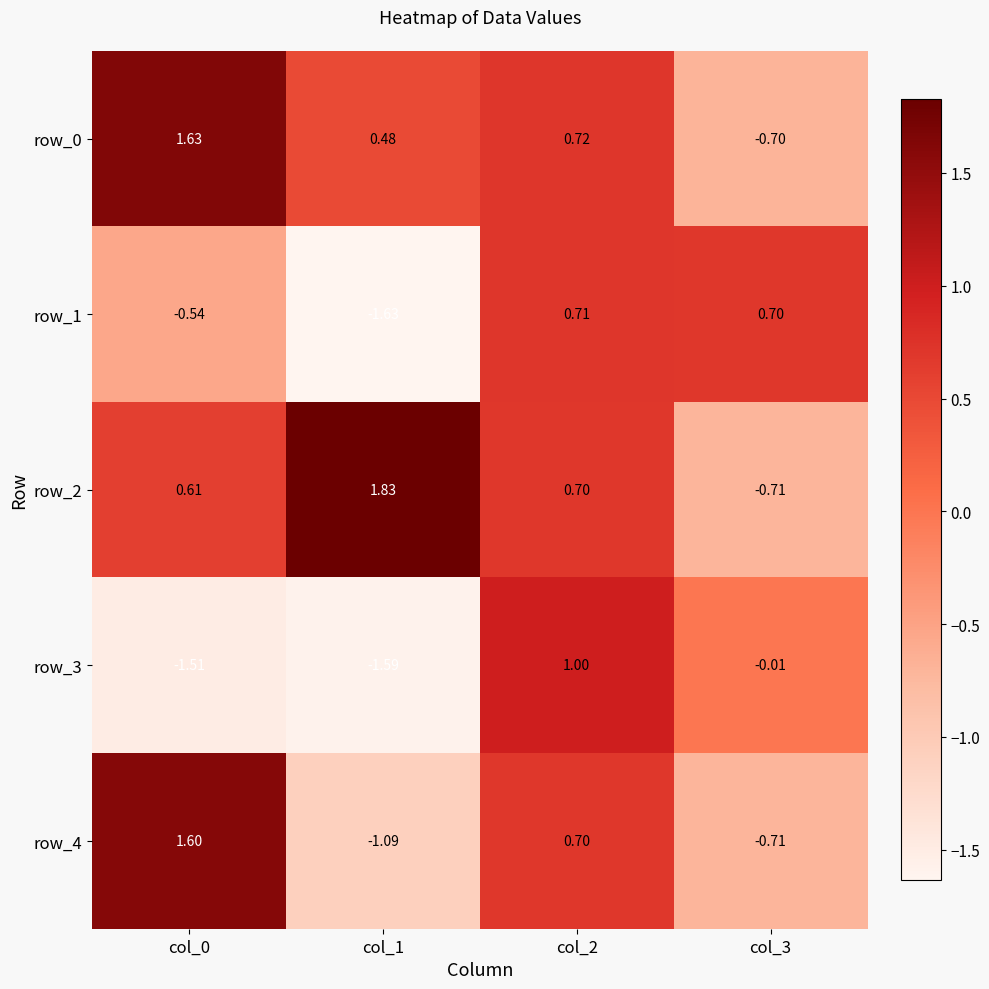

Is the value of row_2 at col_1 greater than the value of row_4 at col_0?

Yes